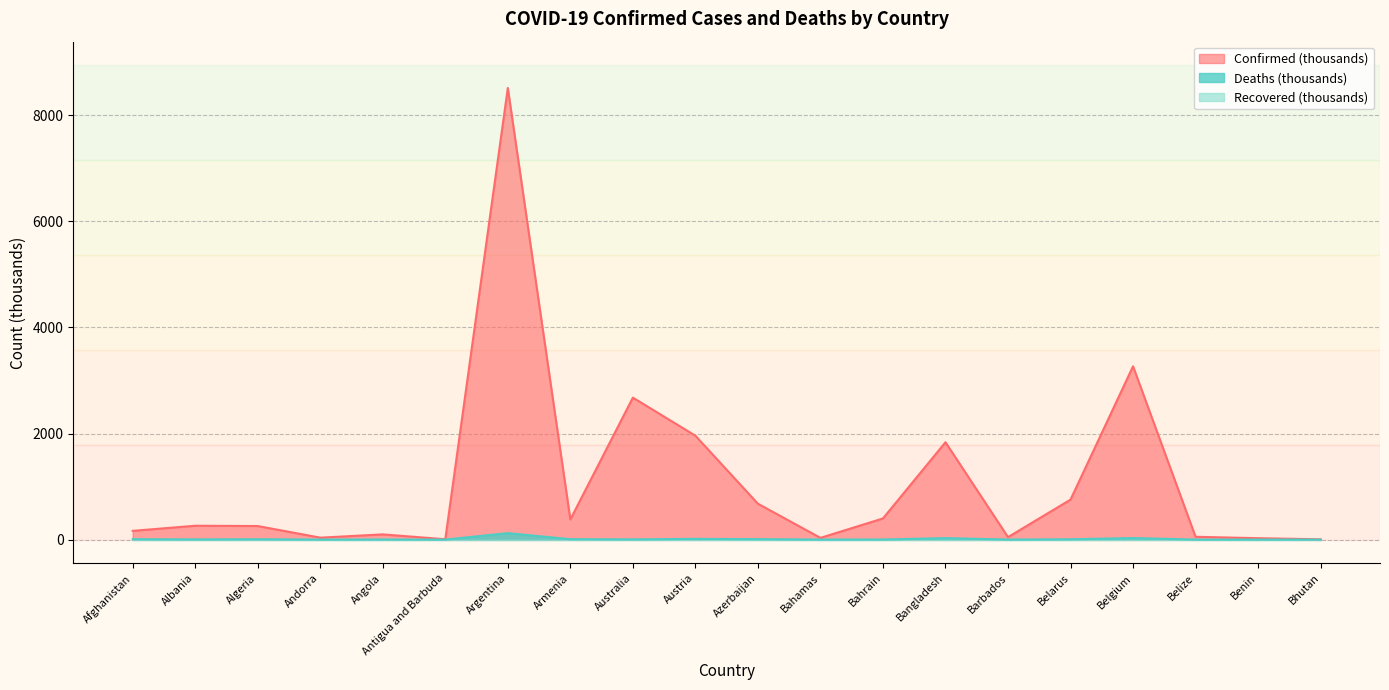

How many values in the Confirmed series are below 261?

10